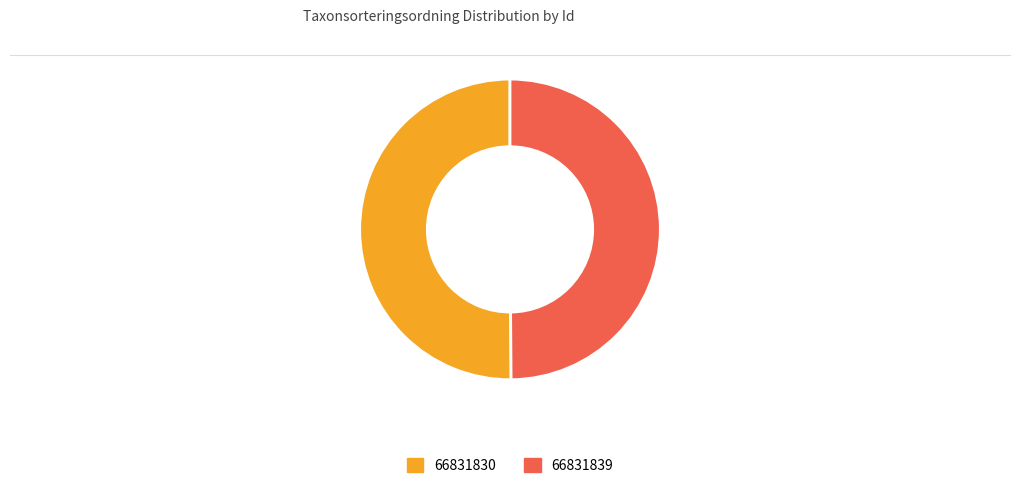

Is it true that 66831839 is 64% of the pie?

False